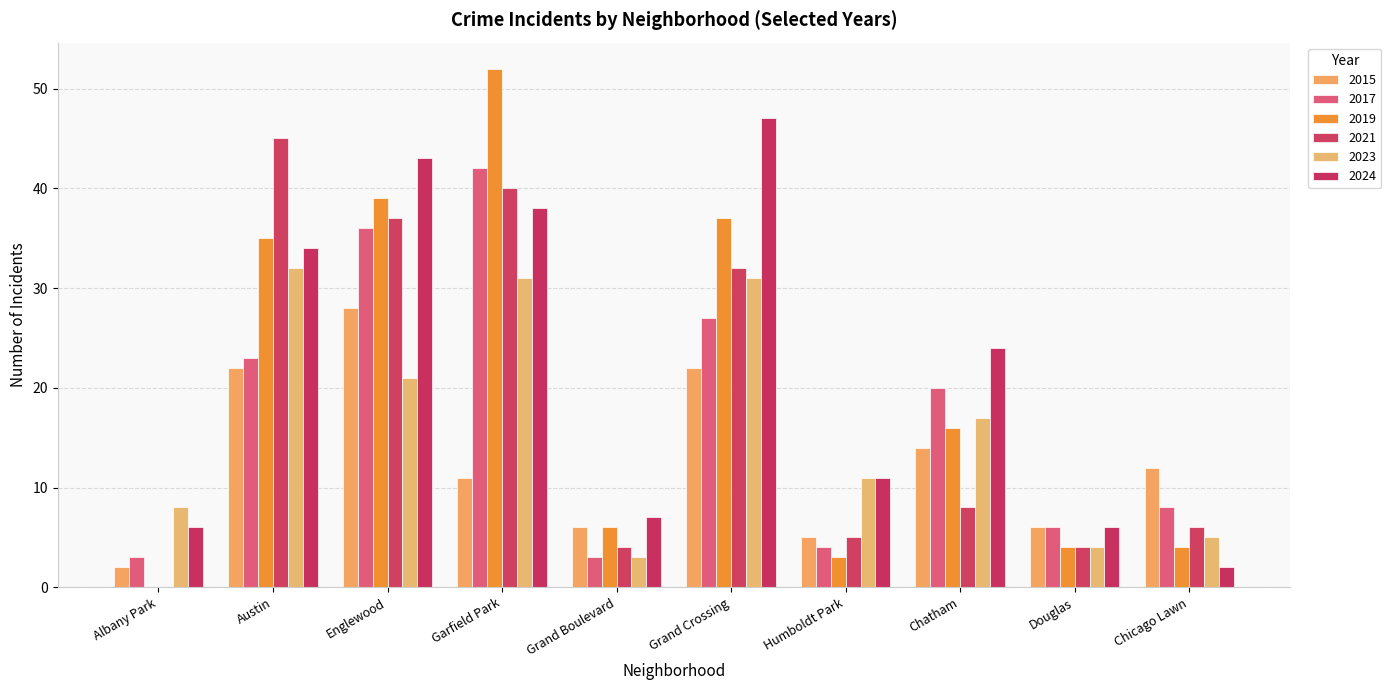

Between Douglas and Chatham, which is larger?

Chatham